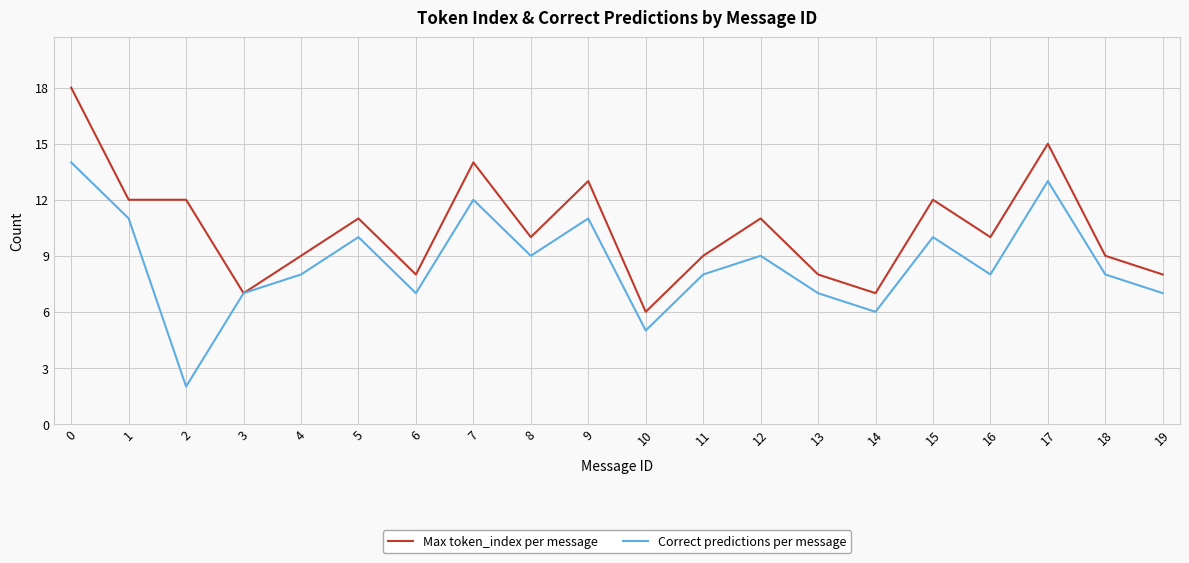

What is the difference between the maximum and minimum values in the Max token_index per message series?

12